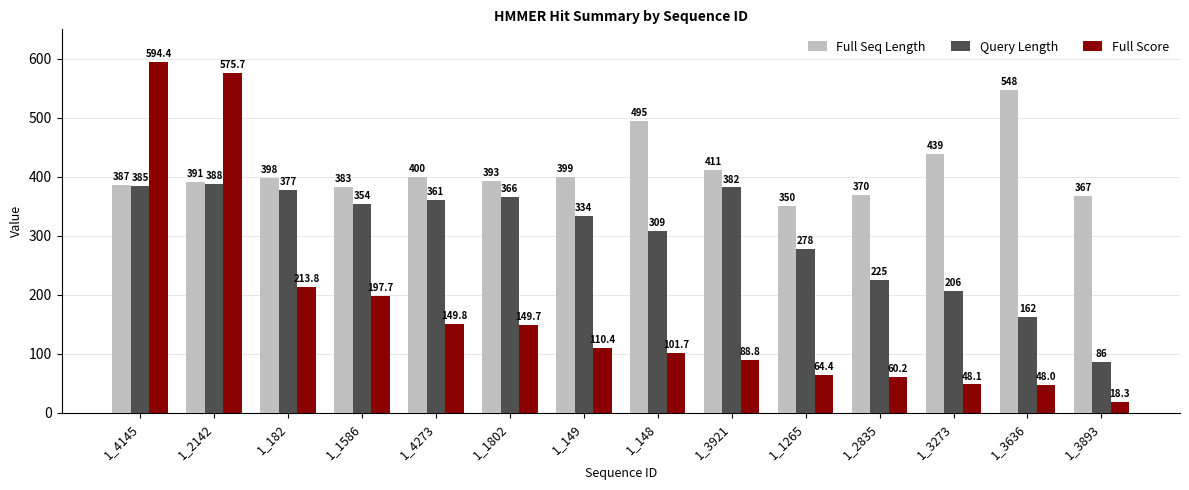

Which series has the largest range (max minus min)?

Full Score